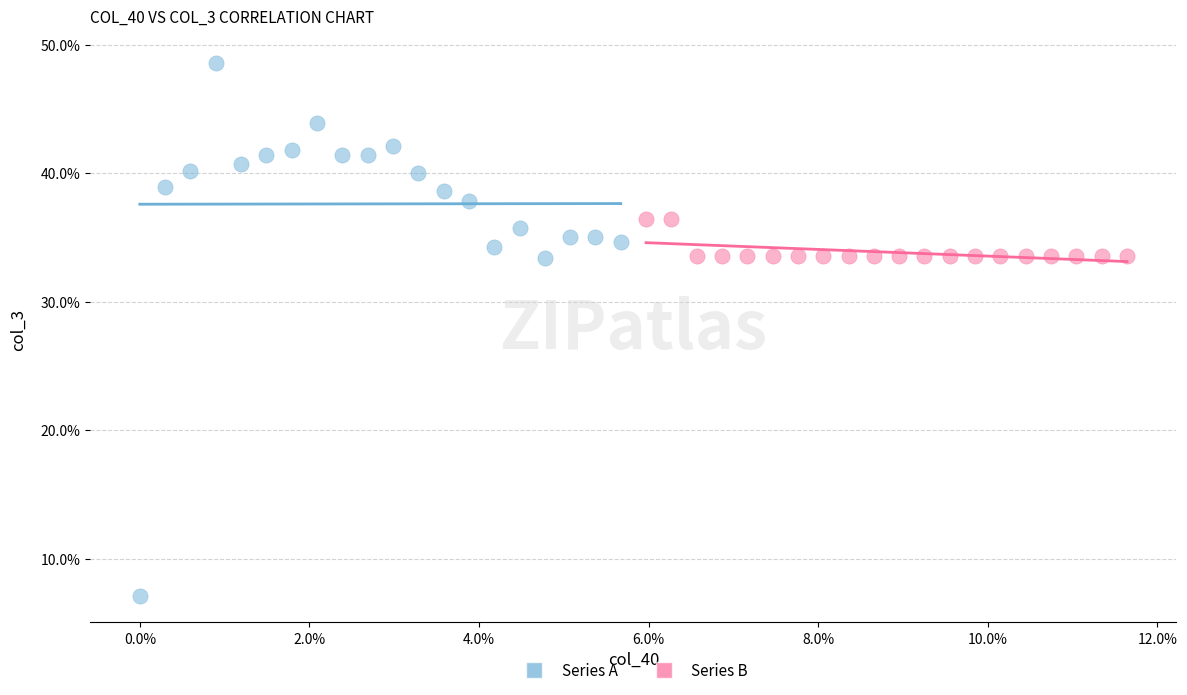

What are all the series names shown in the legend?

Series A, Series B